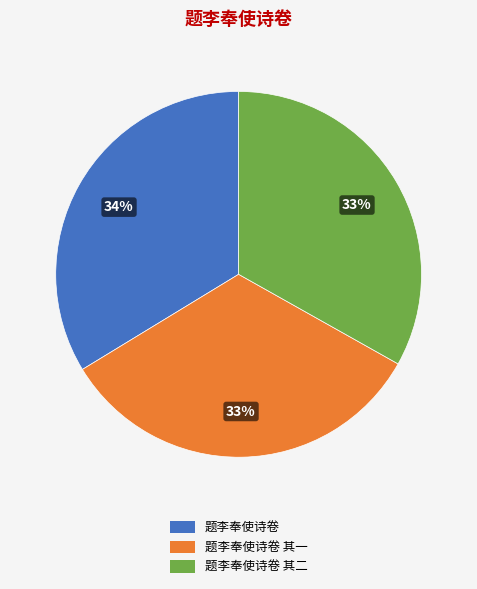

To the nearest percent, what is the difference between the largest and smallest slice percentages?

1%